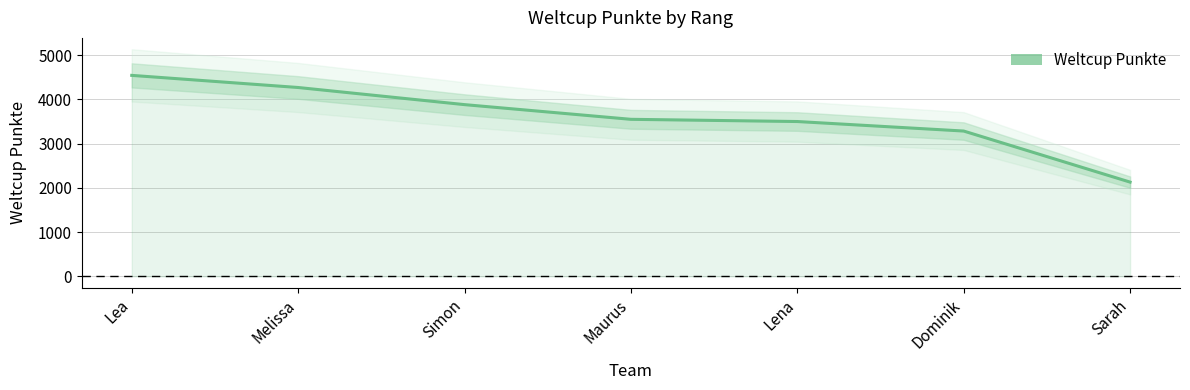

Which category has the highest value across all series?

Lea